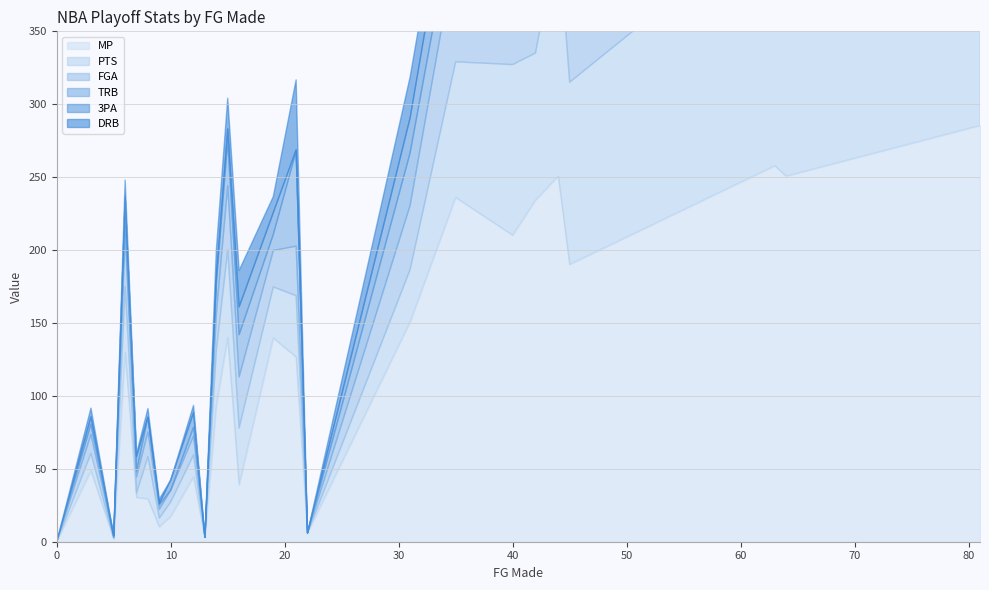

Between 63 and 81, which series saw the biggest shift?

TRB